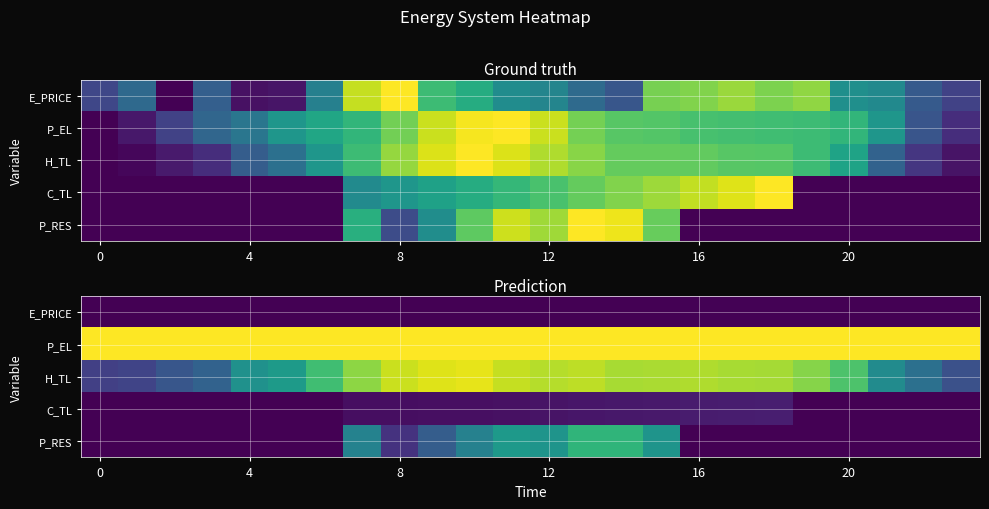

At which category does the chart reach its minimum across all series?

7